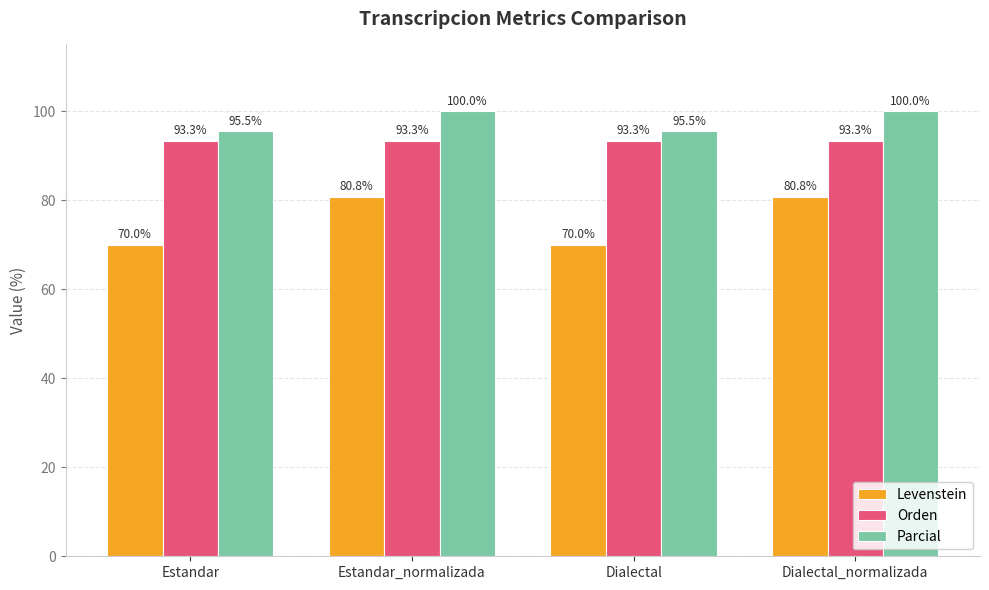

What is the label of the 1st bar from the right?

Dialectal_normalizada